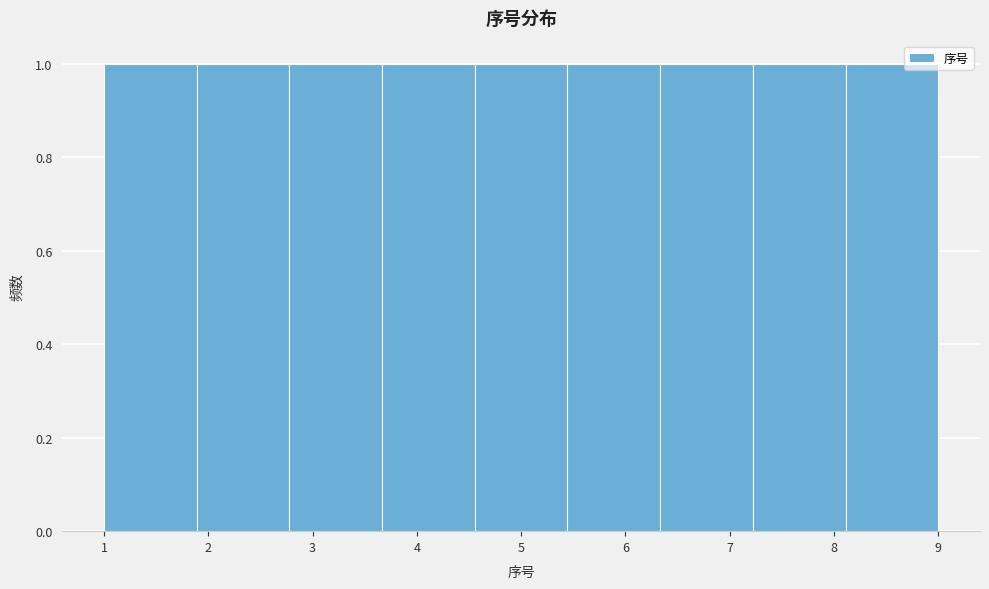

What is the height of the bar covering 7.2 to 8.1 on the x-axis? Neither the bar edges nor the heights are printed on the chart, so give them approximately, as read against the axes.

1